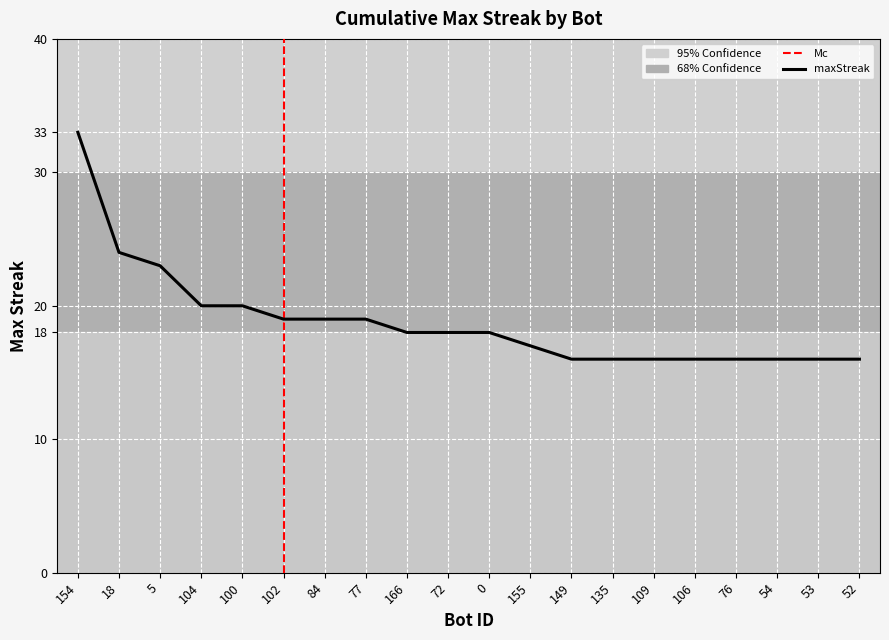

How many lines are shown in the chart?

1